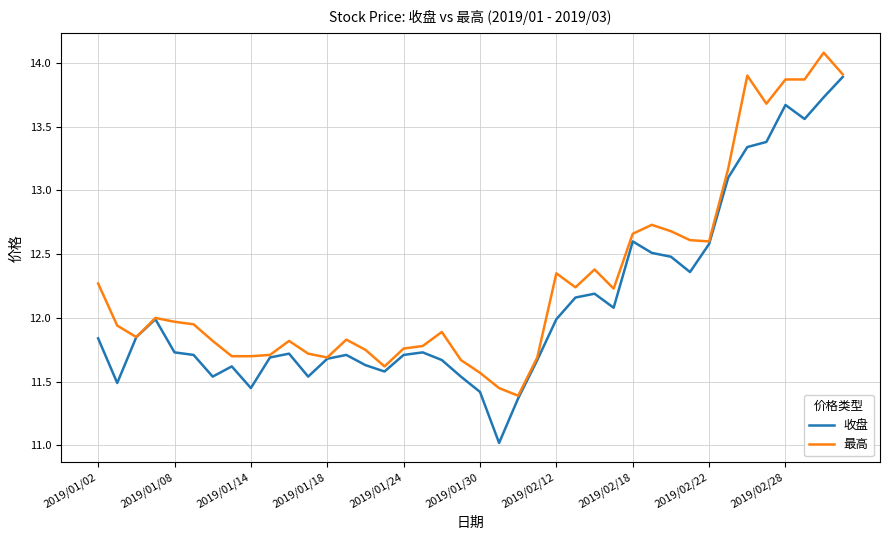

Rank the series by their average value, from highest to lowest.

最高, 收盘